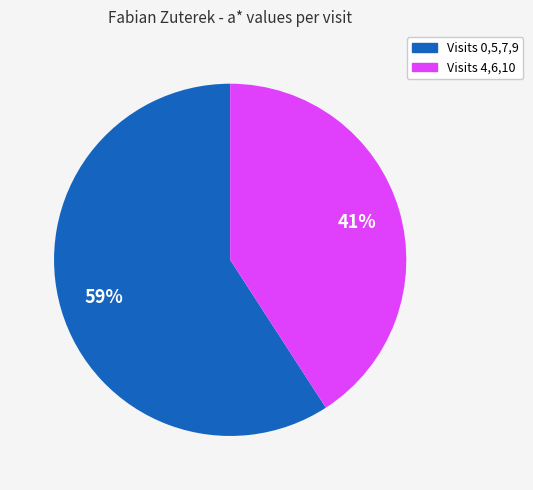

To the nearest percent, what is the difference between the largest and smallest slice percentages?

18%